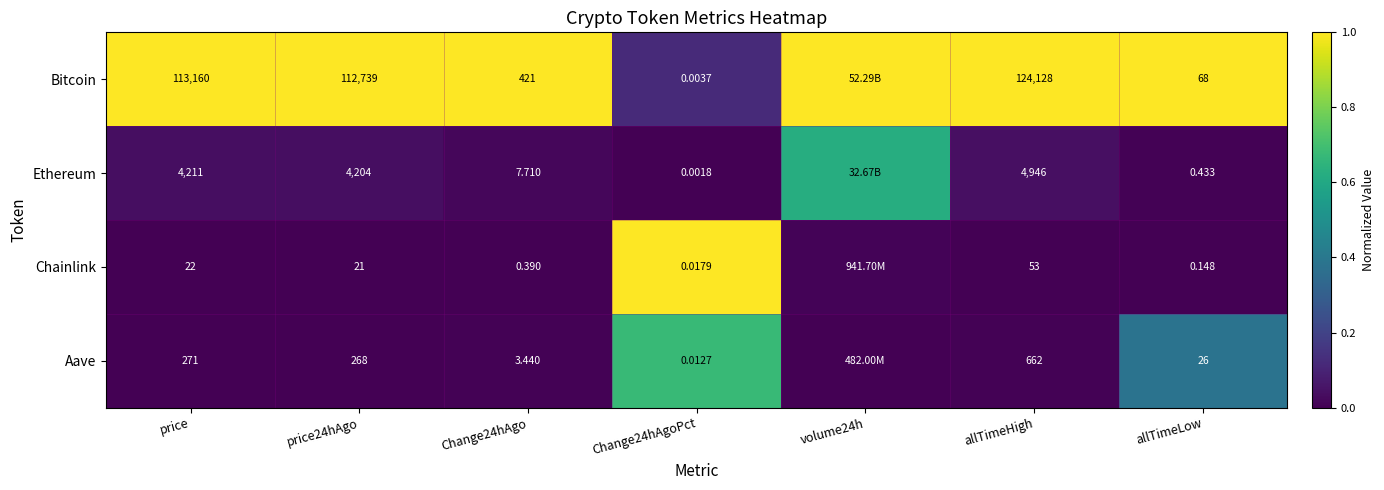

Is the value of Chainlink at allTimeHigh greater than the value of Bitcoin at price24hAgo?

No